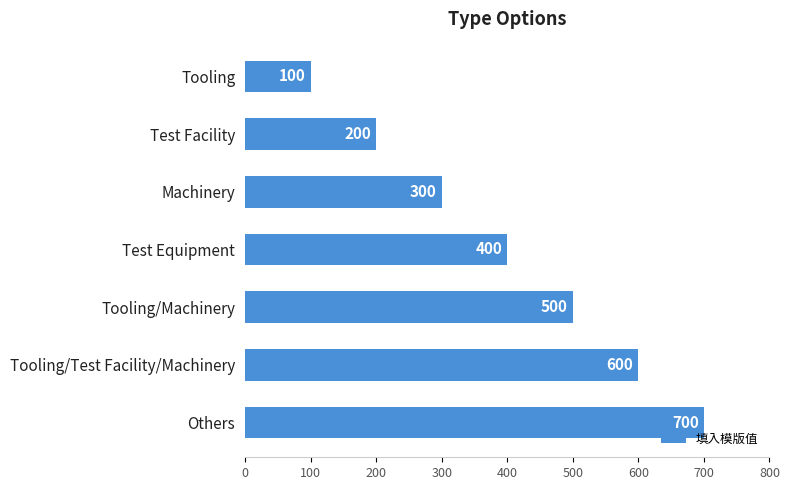

What is the difference between the maximum and minimum values?

600